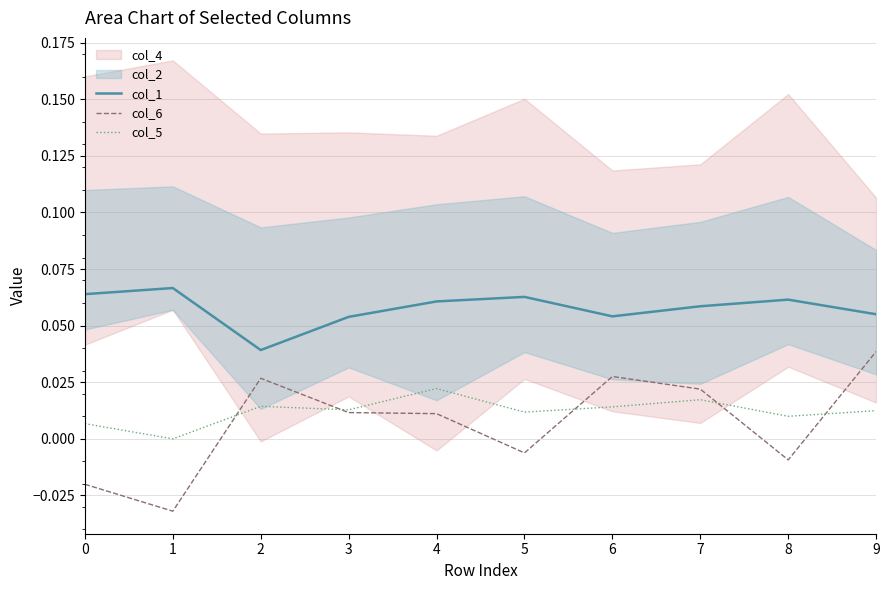

Is it true that col_5 equals 0.0 at 9?

True